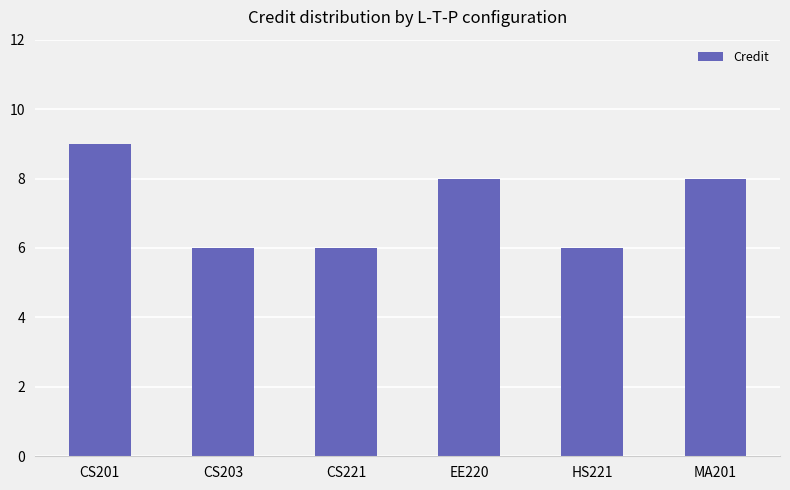

At which category does the chart reach its peak across all series?

CS201